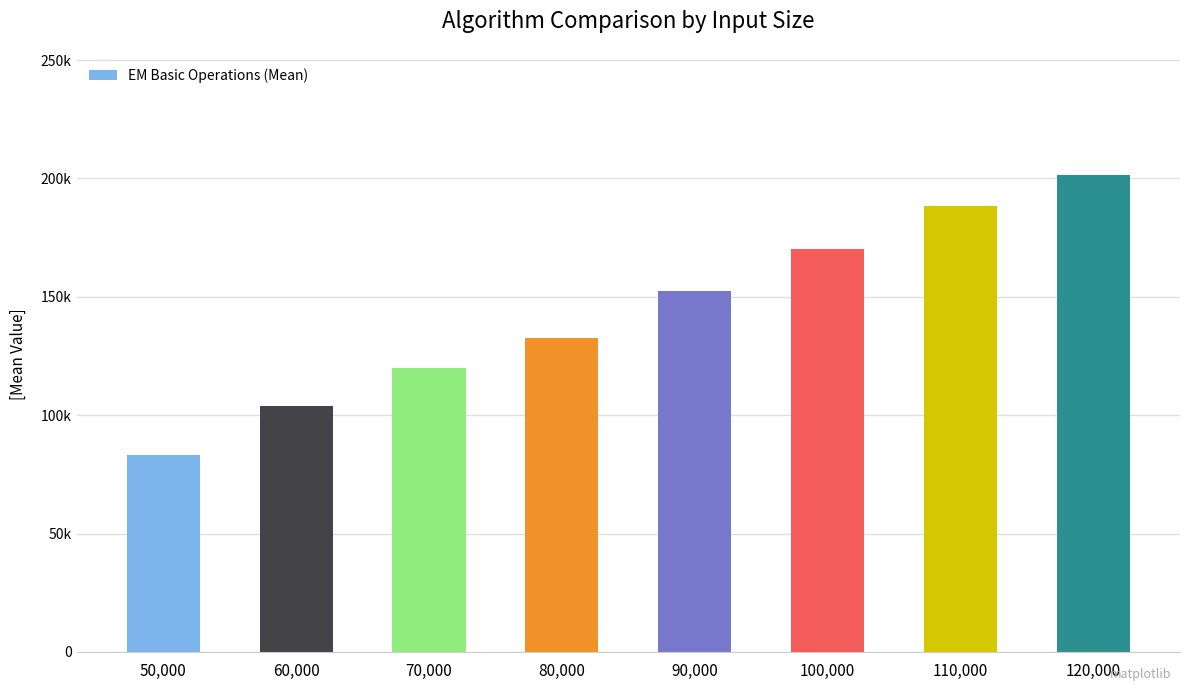

The value at 120,000 is 319937.7. True or false?

False